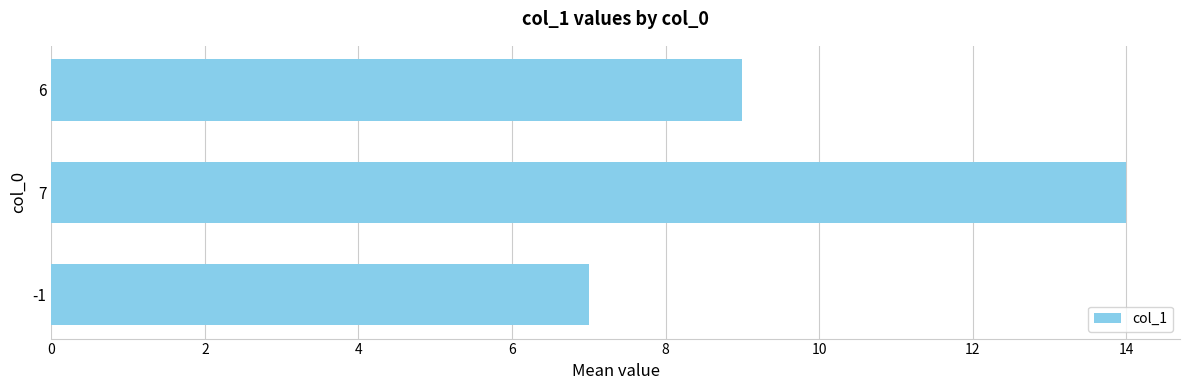

Are the bars horizontal?

Yes